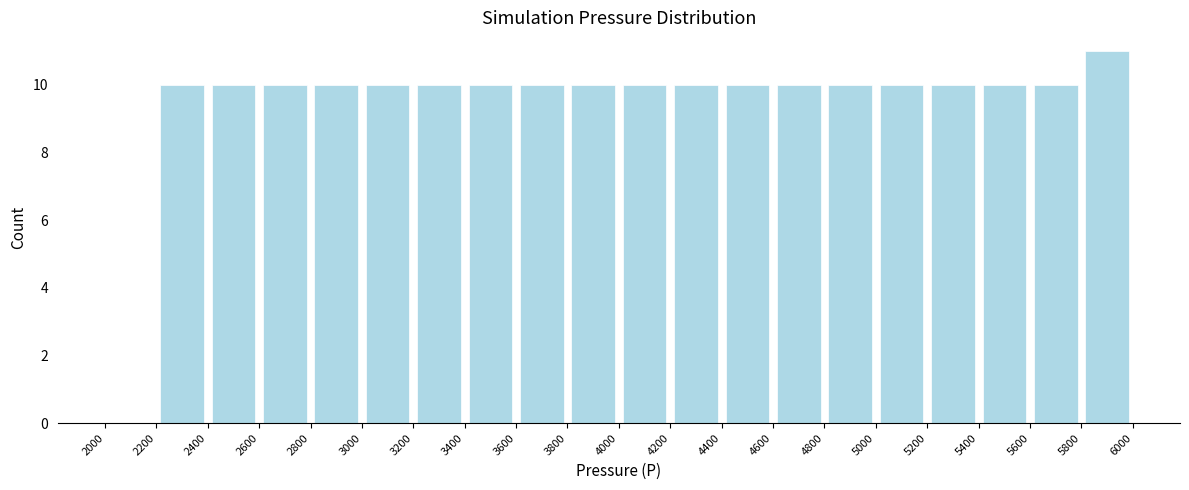

Over which range of the x-axis is the bar tallest?

5800 to 6000